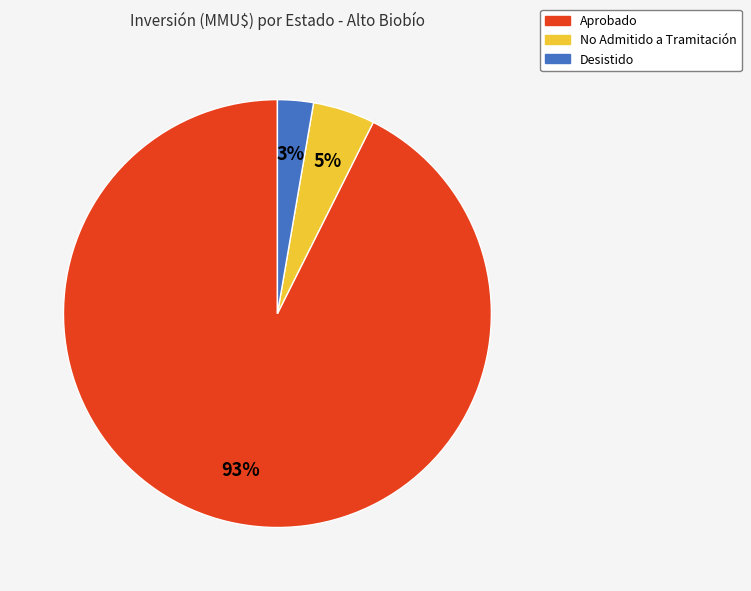

Is there a majority slice in this chart?

Yes